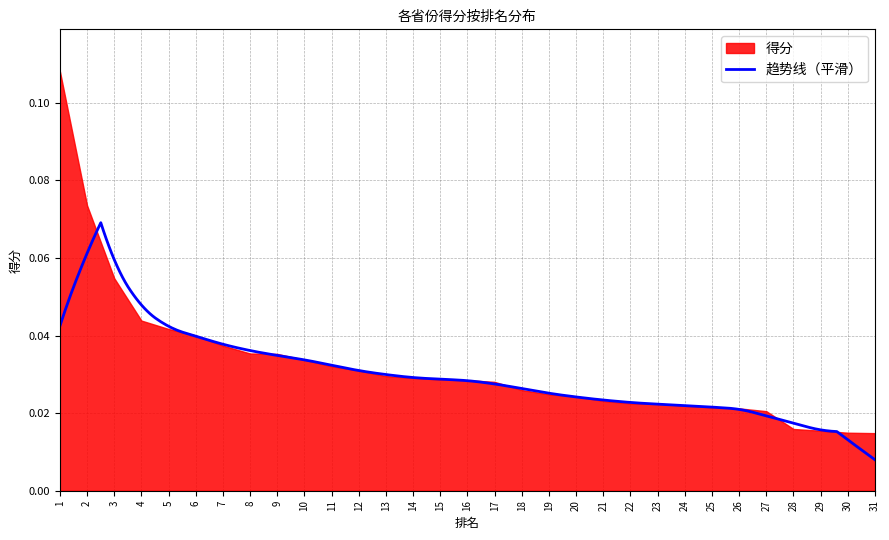

List the labels in order of value, largest first.

1, 2, 3, 4, 5, 6, 7, 8, 9, 10, 11, 12, 13, 14, 15, 16, 17, 18, 19, 20, 21, 22, 23, 24, 25, 26, 27, 28, 29, 30, 31